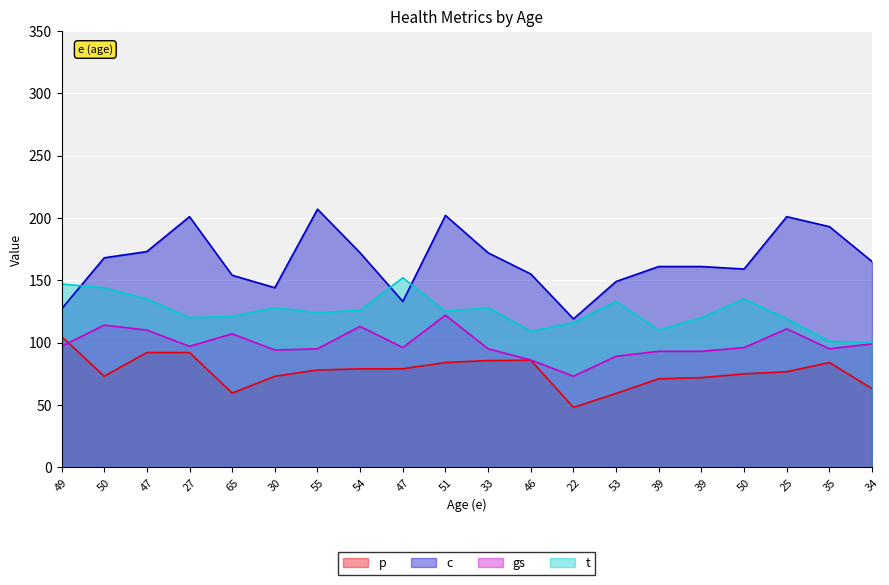

Reading left to right, transcribe all the data shown in this chart.

p: 49=105.0	50=73.0	47=92.0	27=92.0	65=59.5	30=73.0	55=78.0	54=78.9	47=79.0	51=84.0	33=85.6	46=85.8	22=48.0	53=59.2	39=71.0	39=71.9	50=74.9	25=76.6	35=84.0	34=63.0
c: 49=127.0	50=168.0	47=173.0	27=201.0	65=154.0	30=144.0	55=207.0	54=172.0	47=133.0	51=202.0	33=172.0	46=155.0	22=119.0	53=149.0	39=161.0	39=161.0	50=159.0	25=201.0	35=193.0	34=165.0
gs: 49=97.0	50=114.0	47=110.0	27=97.0	65=107.0	30=94.0	55=95.0	54=113.0	47=96.0	51=122.0	33=95.0	46=86.0	22=73.0	53=89.0	39=93.0	39=93.0	50=96.0	25=111.0	35=95.0	34=99.0
t: 49=147.0	50=144.0	47=135.0	27=120.0	65=121.0	30=128.0	55=124.0	54=126.0	47=152.0	51=125.0	33=128.0	46=109.0	22=116.0	53=133.0	39=110.0	39=120.0	50=135.0	25=119.0	35=101.0	34=100.0